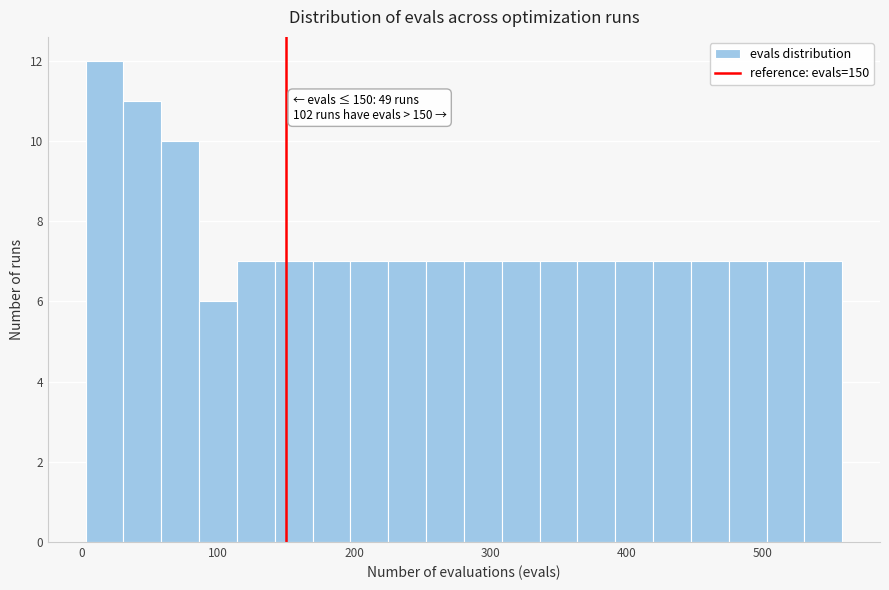

Around what value on the x-axis is the tallest bar? Give the approximate position of its centre, as read against the axis.

20